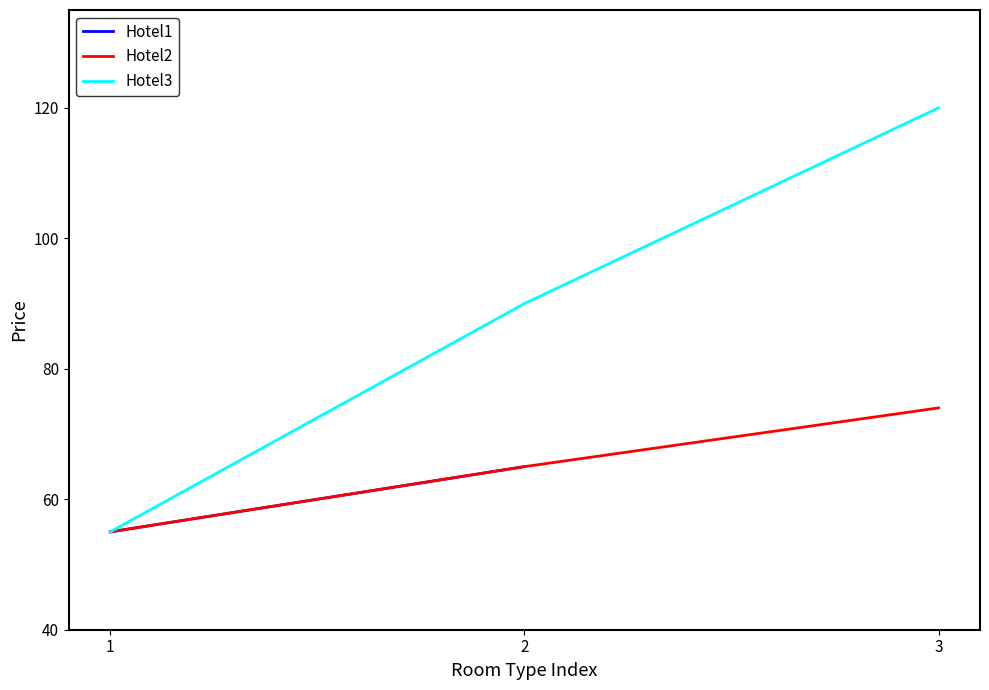

What is the total value across all series at 1?

110